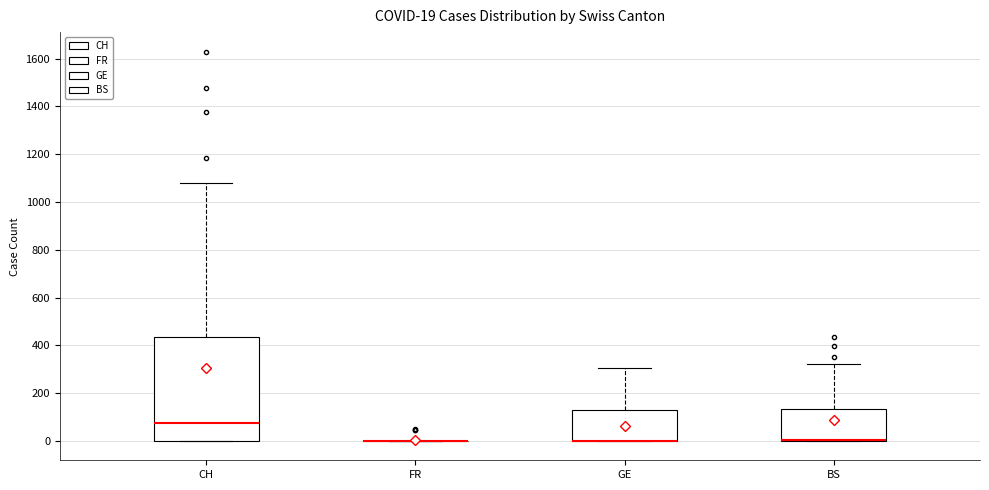

Comparing the boxes themselves (not the whiskers), which one is the tallest?

CH